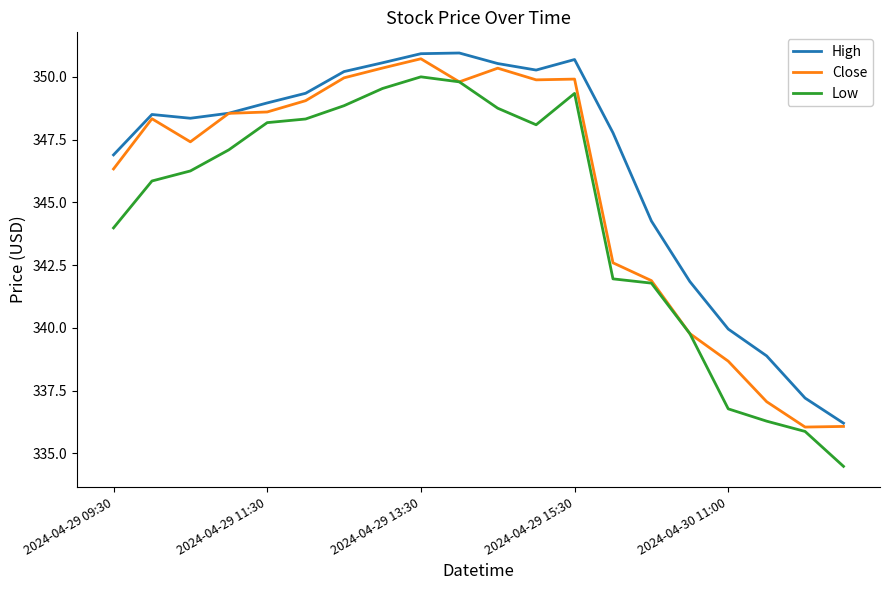

What is the greatest value displayed?

350.9